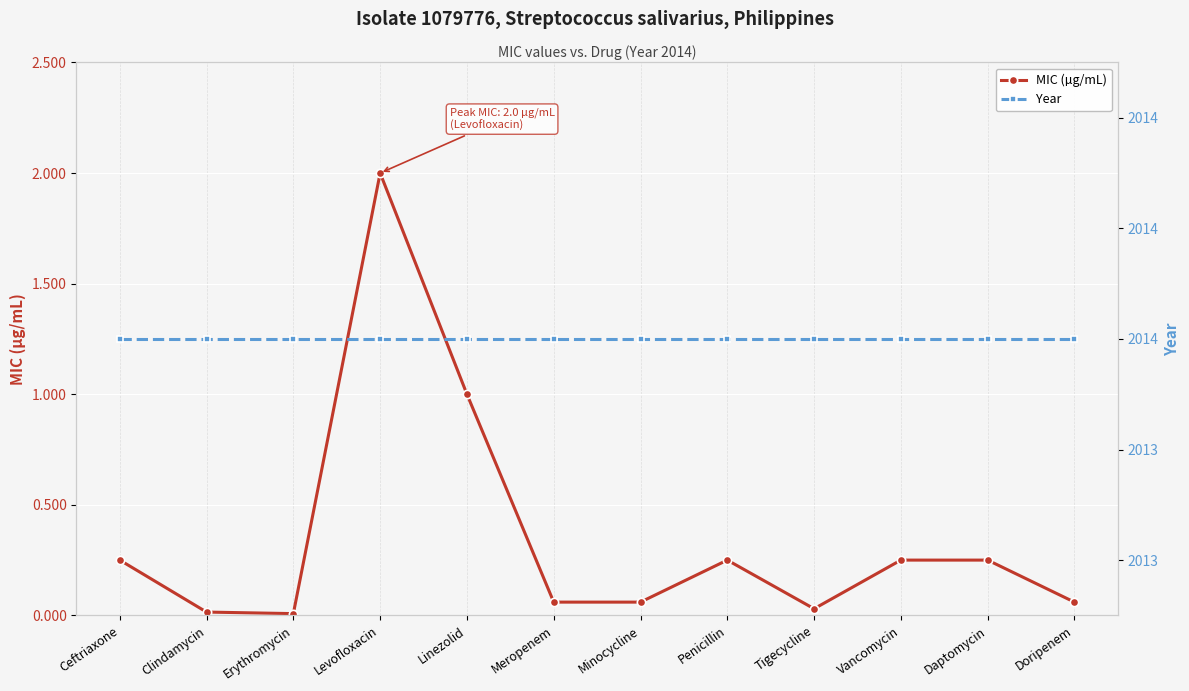

True or false: MIC (µg/mL) has more than 1 points higher than both neighbors.

True